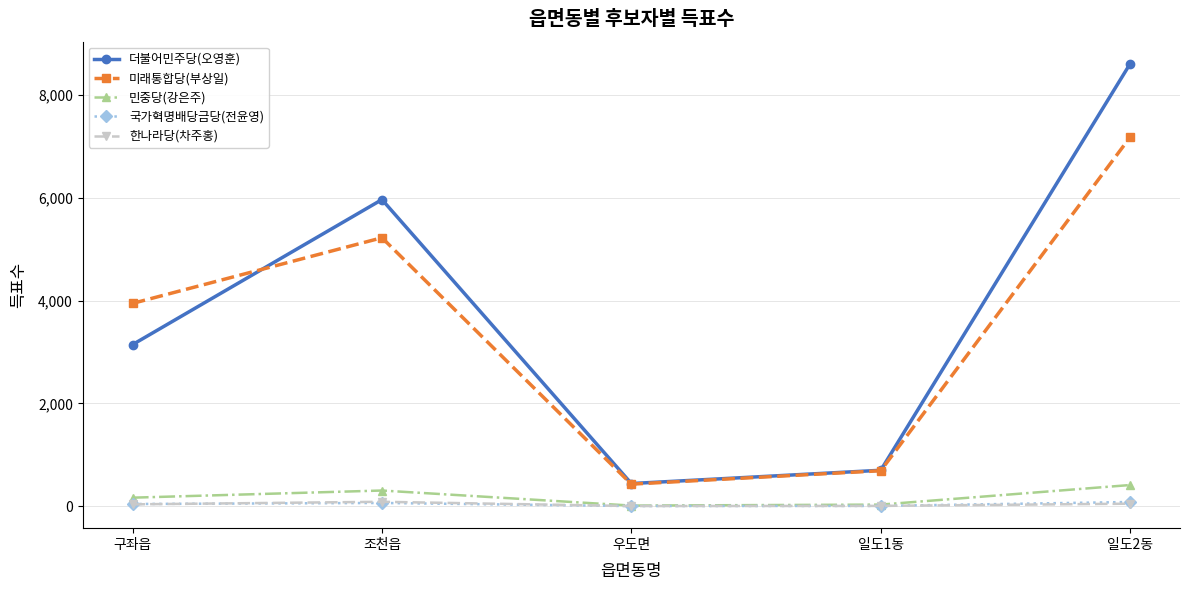

At which category does 더불어민주당(오영훈) reach its first local peak?

조천읍